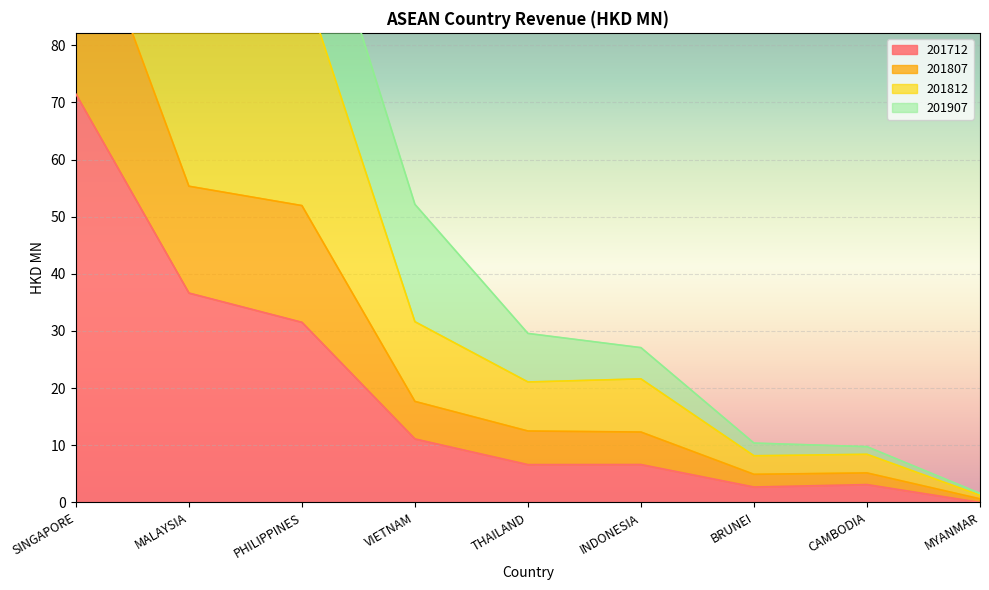

What is the highest value of the 201712 series?

71.5